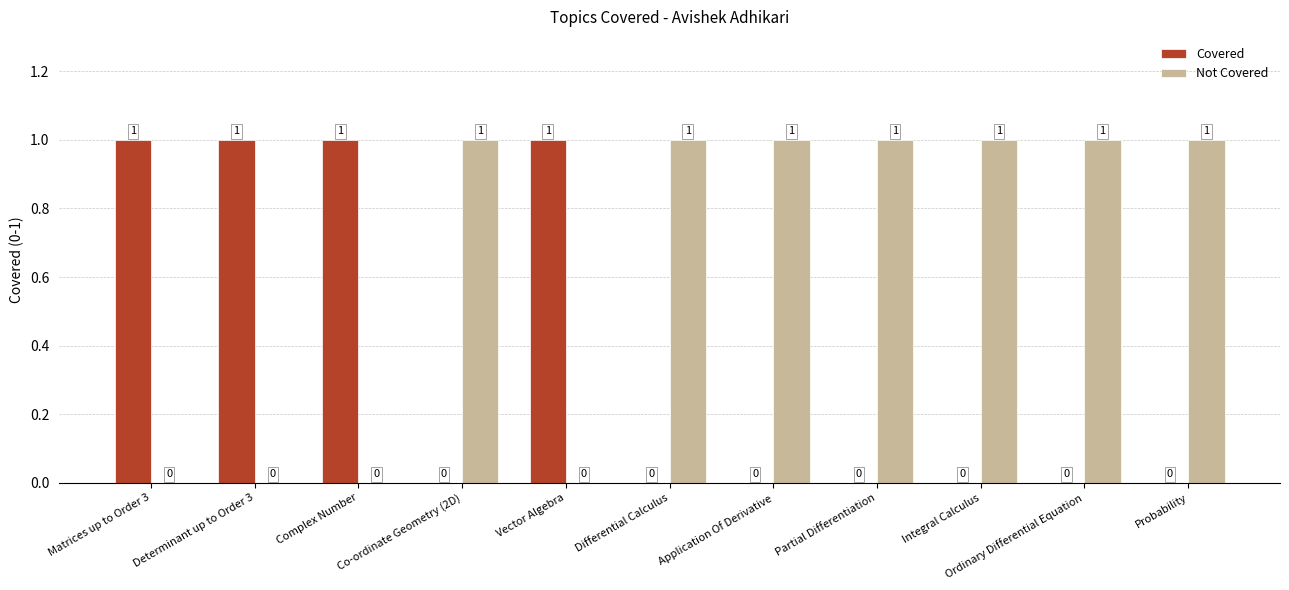

Is it true that Covered equals 0 at Co-ordinate Geometry (2D)?

True